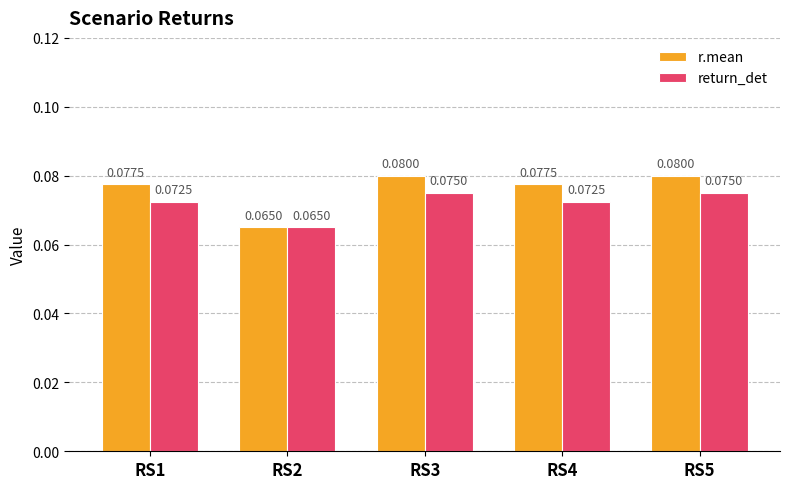

Count the return_det values in the range 0 to 1.

5